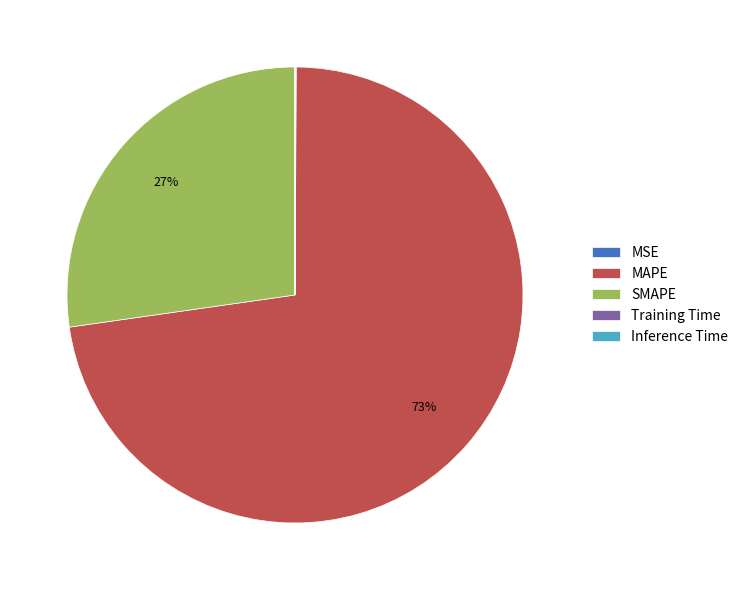

The MAPE slice represents 60% of the pie. True or false?

False